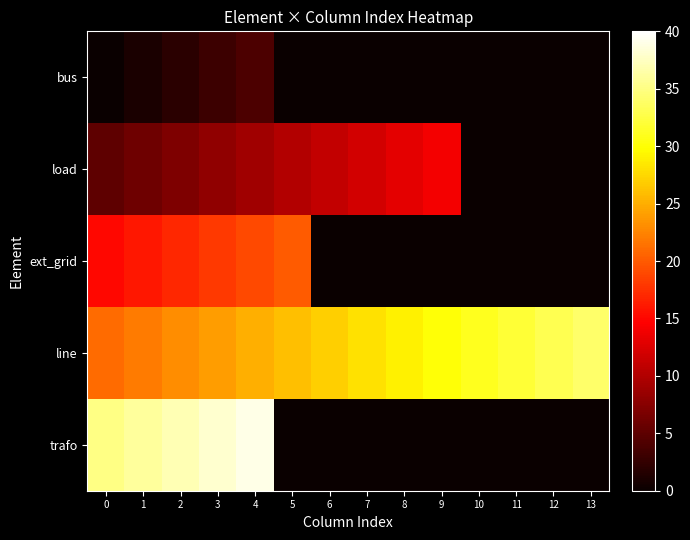

Reading left to right, extract all data points from this chart.

bus: 0=0	1=1	2=2	3=3	4=4	5=0	6=0	7=0	8=0	9=0	10=0	11=0	12=0	13=0
load: 0=5	1=6	2=7	3=8	4=9	5=10	6=11	7=12	8=13	9=14	10=0	11=0	12=0	13=0
ext_grid: 0=15	1=16	2=17	3=18	4=19	5=20	6=0	7=0	8=0	9=0	10=0	11=0	12=0	13=0
line: 0=21	1=22	2=23	3=24	4=25	5=26	6=27	7=28	8=29	9=30	10=31	11=32	12=33	13=34
trafo: 0=35	1=36	2=37	3=38	4=39	5=0	6=0	7=0	8=0	9=0	10=0	11=0	12=0	13=0